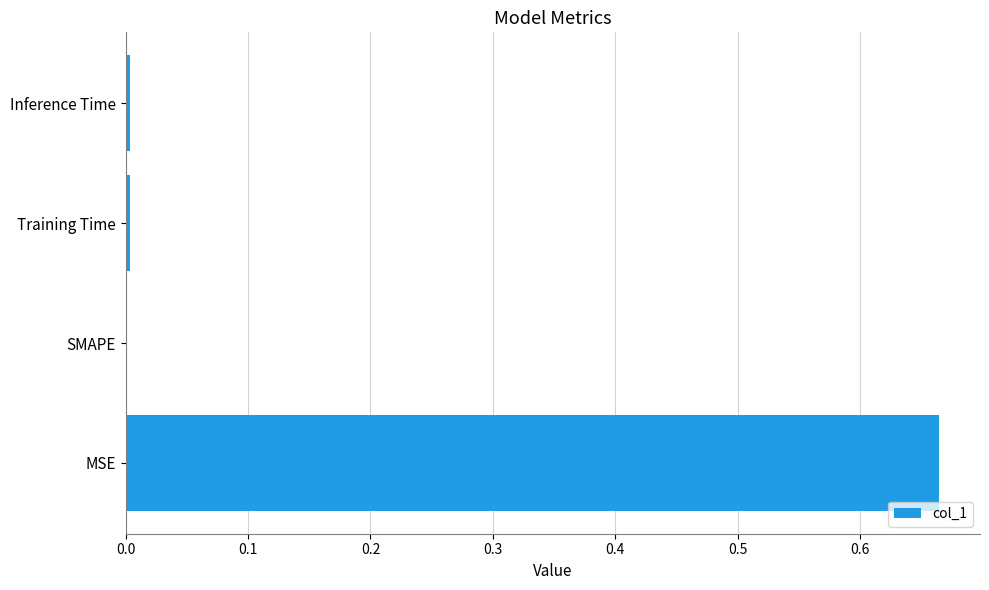

Is it true that the value at Training Time is 0.0?

True